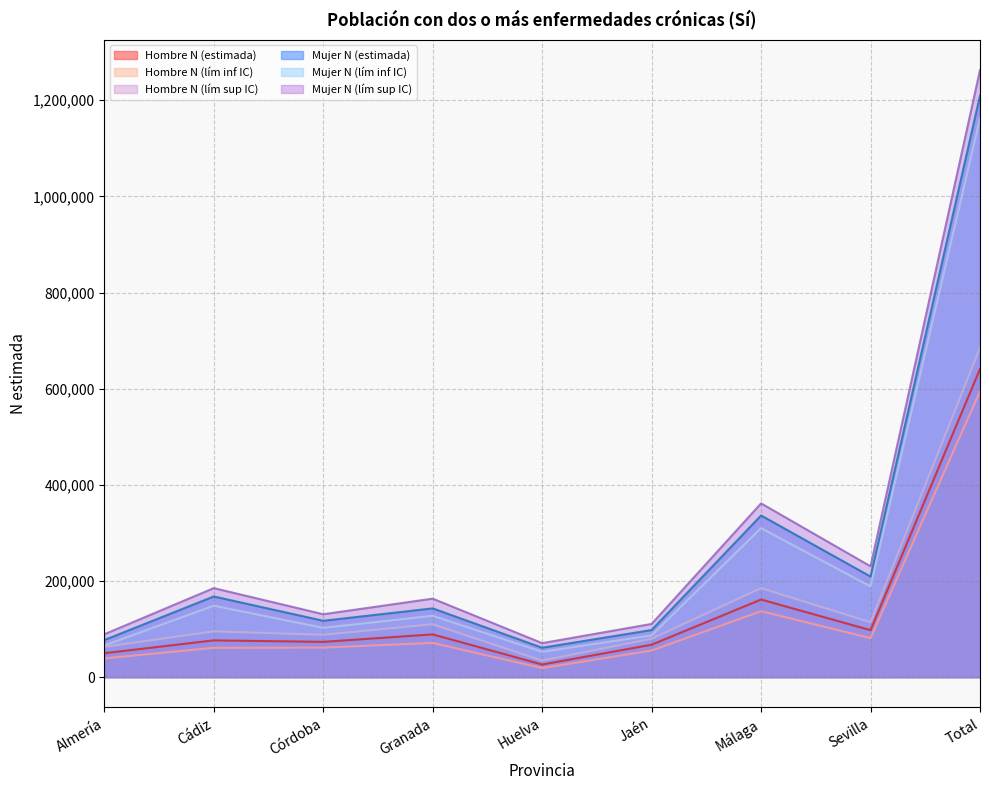

Read the Mujer N (lím inf IC) value at Córdoba, to the nearest 100.

102500